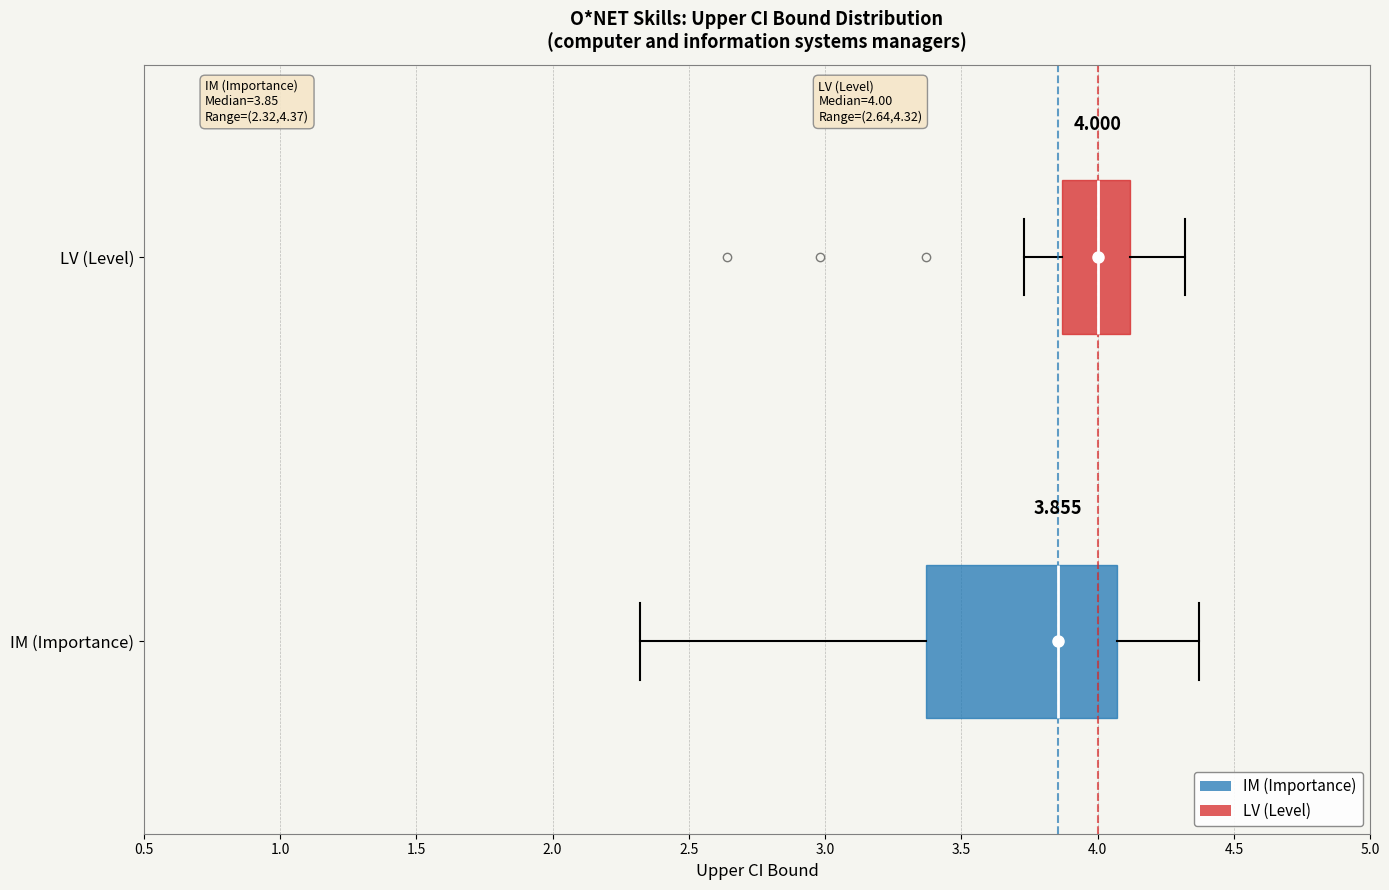

Which box's median line is the furthest to the left?

IM (Importance)